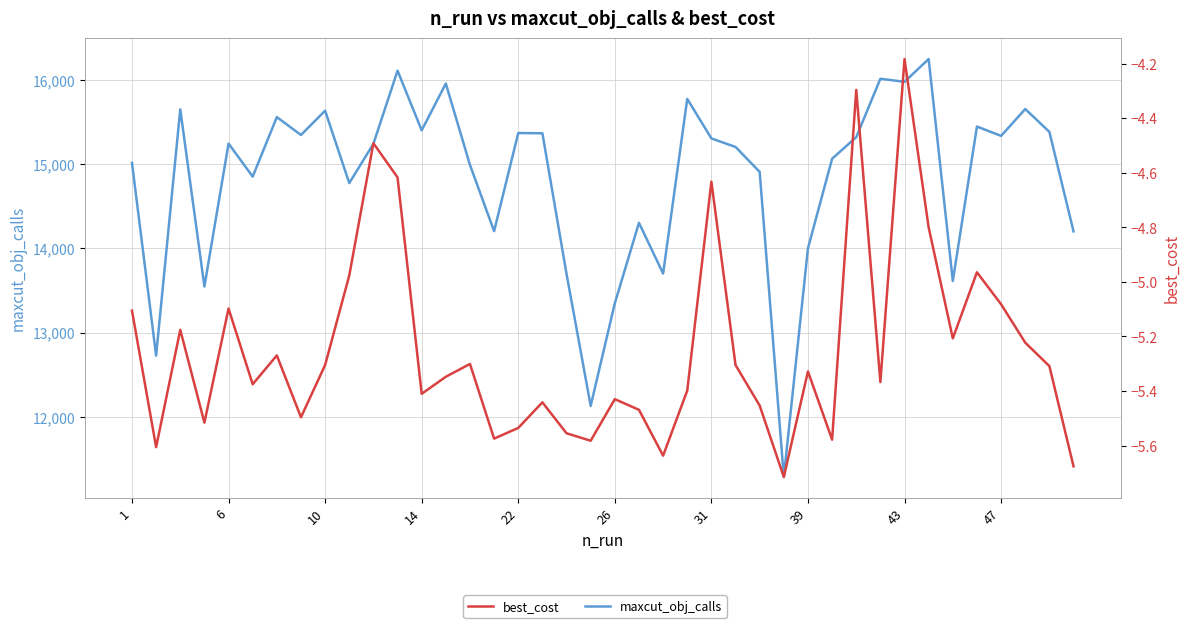

What is the value of the best_cost point at the 17th from the left?

-5.5